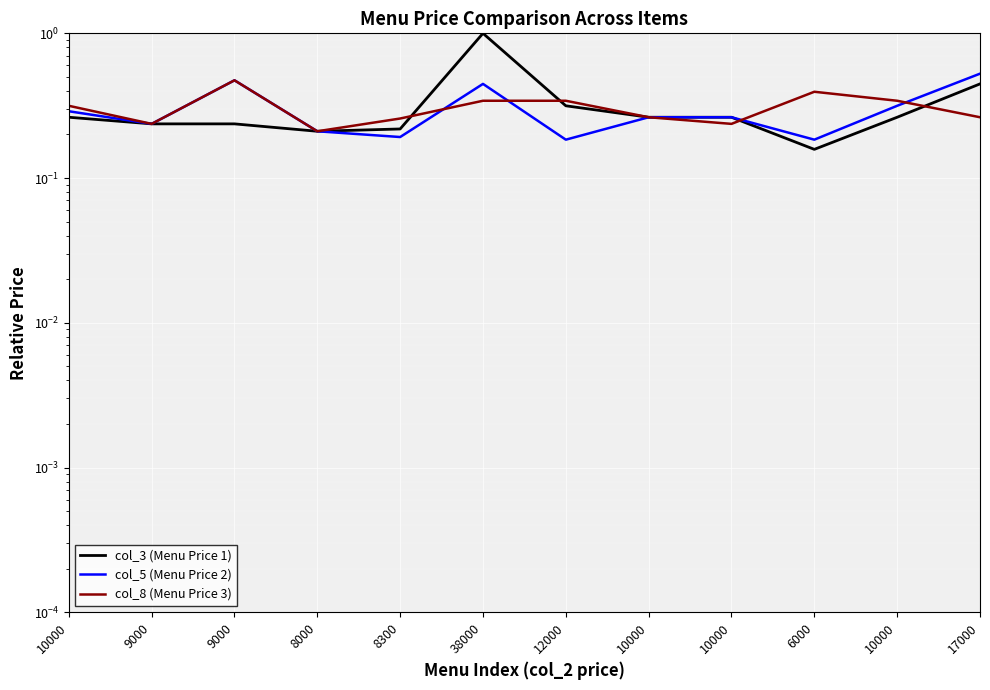

Is it true that col_8 (Menu Price 3) equals 0.1 at 6000?

False